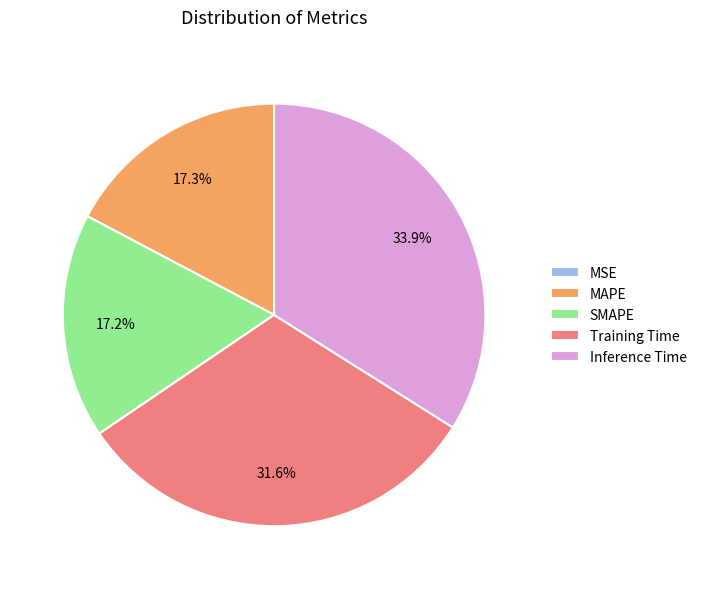

What percentage is NOT represented by MAPE?

82.7%